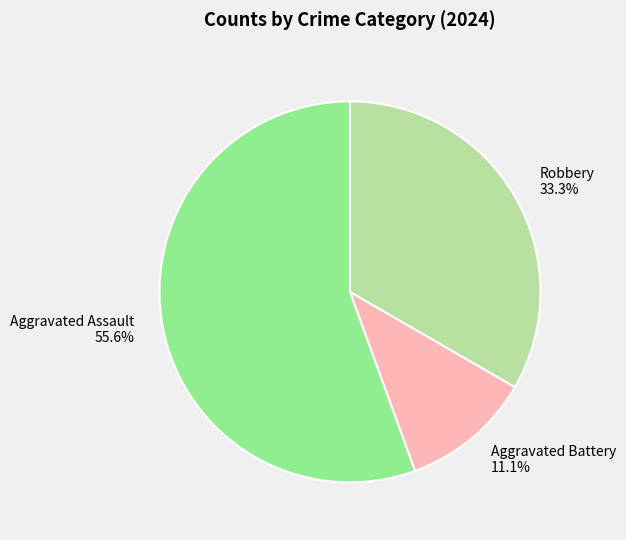

To the nearest percent, what is the combined percentage of Robbery and Aggravated Assault?

89%